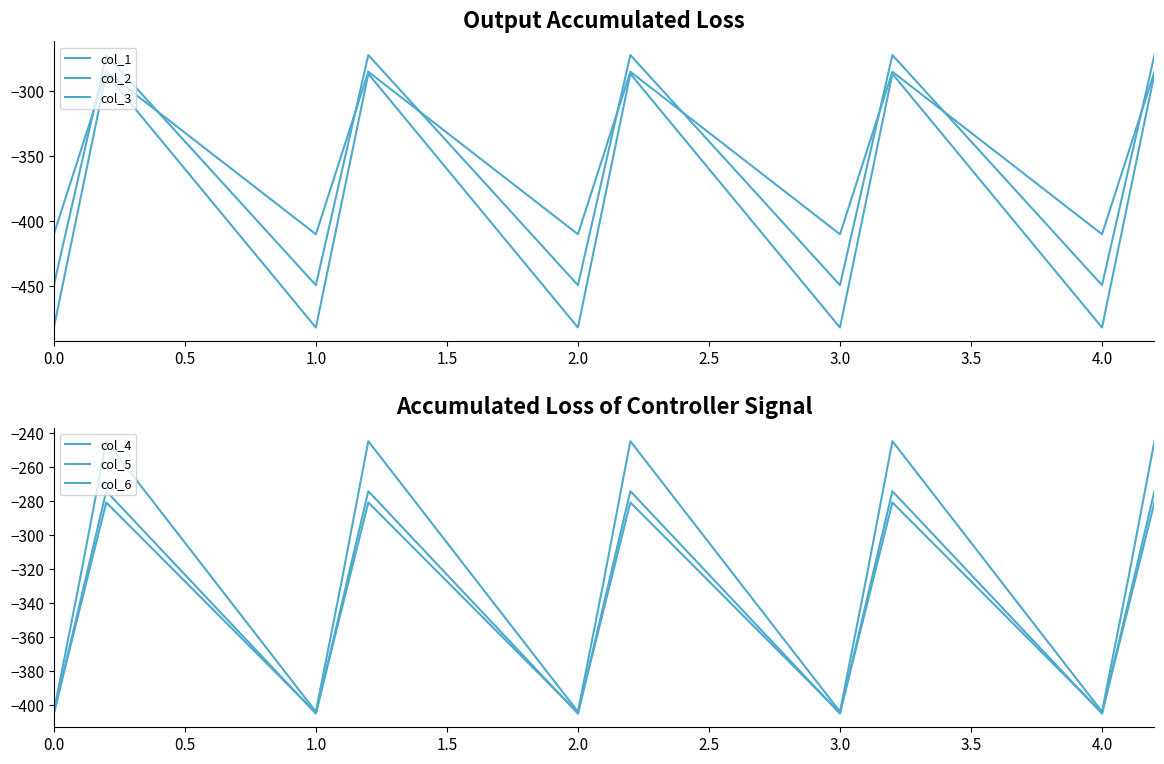

Which series has the largest total across all categories?

col_6